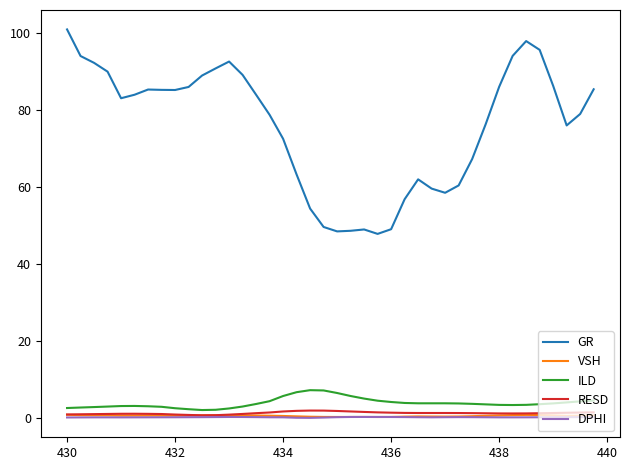

True or false: GR and VSH cross at least once.

False